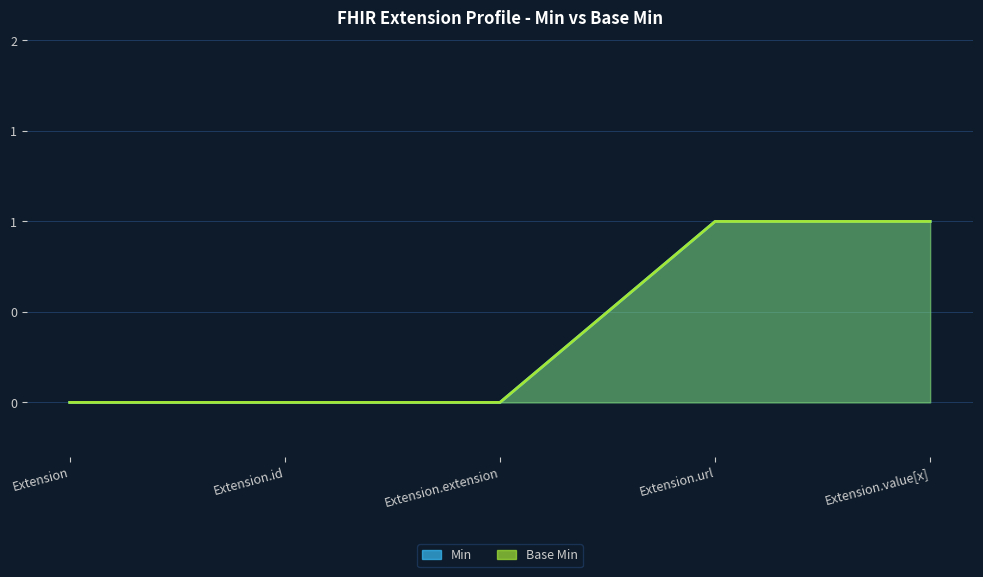

True or false: Min and Base Min cross at least once.

False